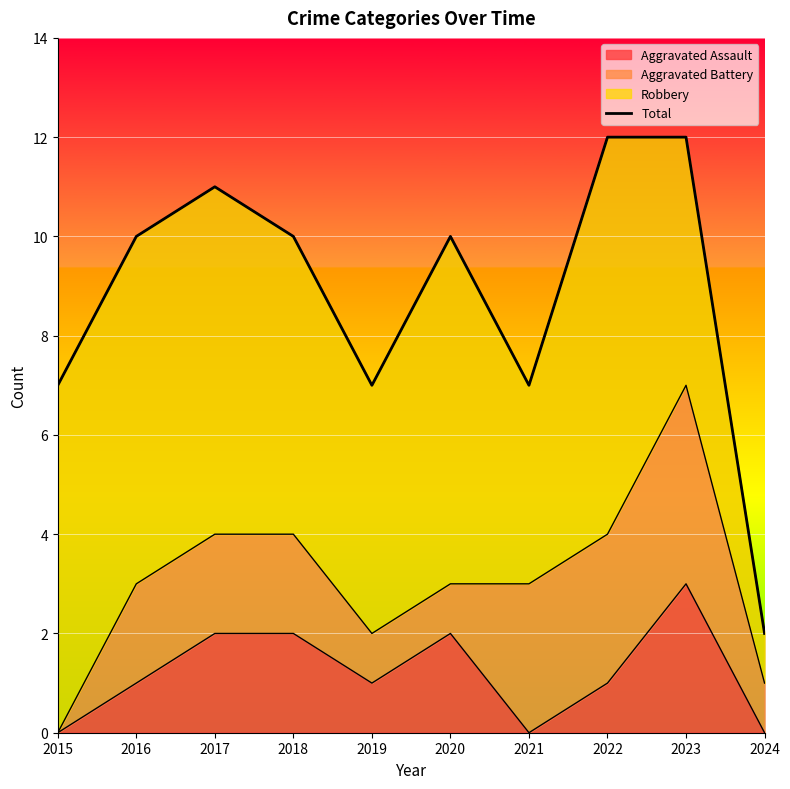

What is the value of the 6th point from the left?

10